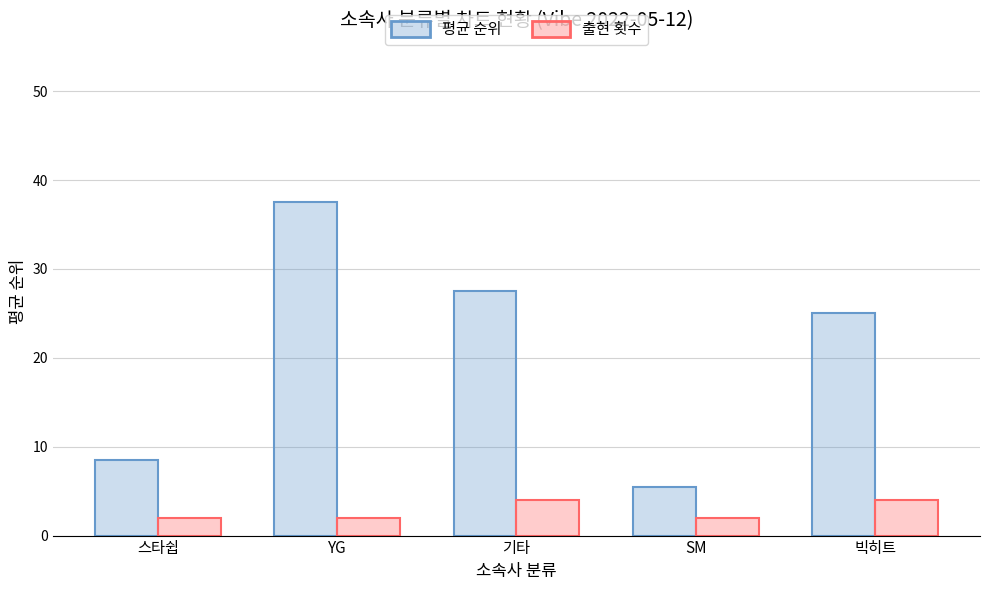

Reading right to left, what are all the values shown in this chart?

평균 순위: 25.0	5.5	27.5	37.5	8.5
출현 횟수: 4.0	2.0	4.0	2.0	2.0